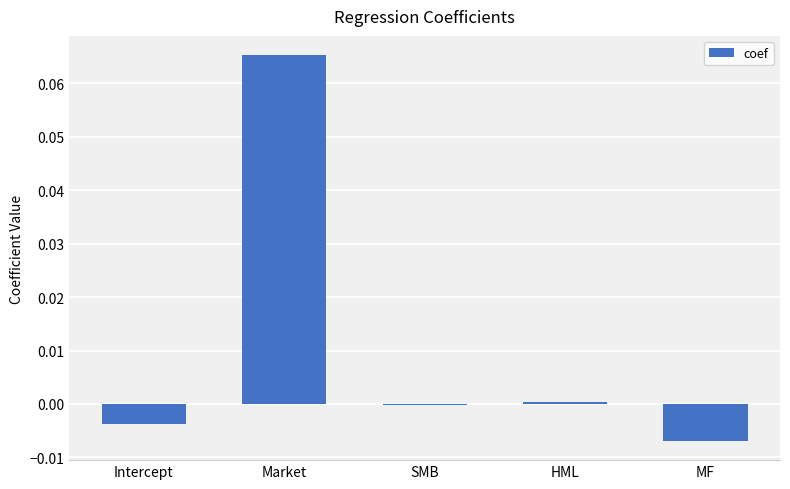

Is it true that the value at SMB is -0.0?

True